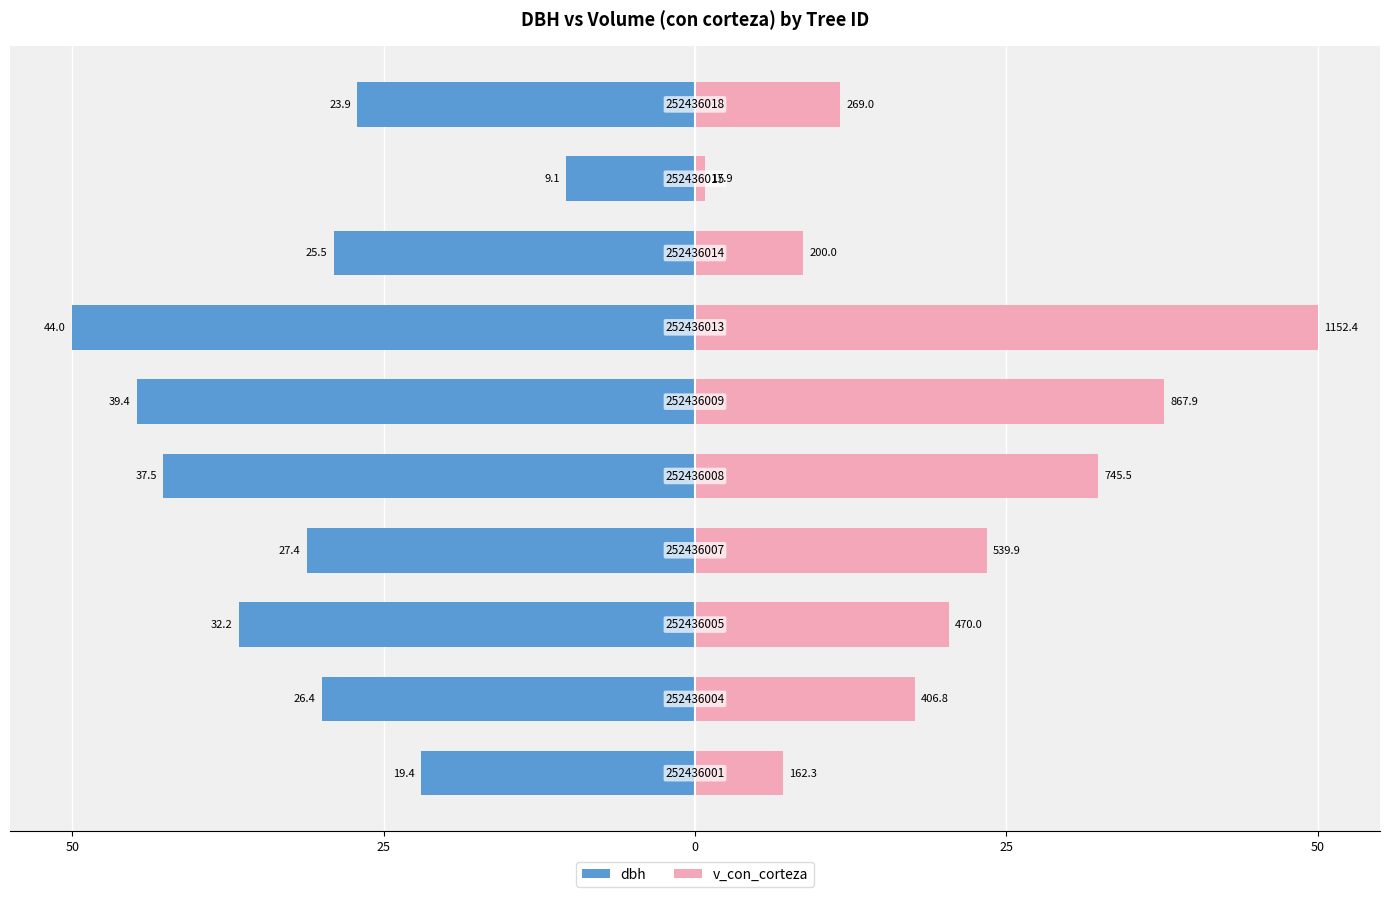

Read the v_con_corteza value at 50.

7.0